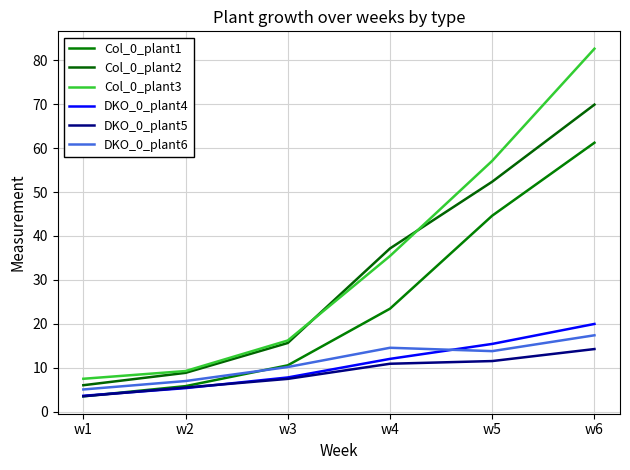

True or false: Col_0_plant1 and Col_0_plant3 cross at least once.

False